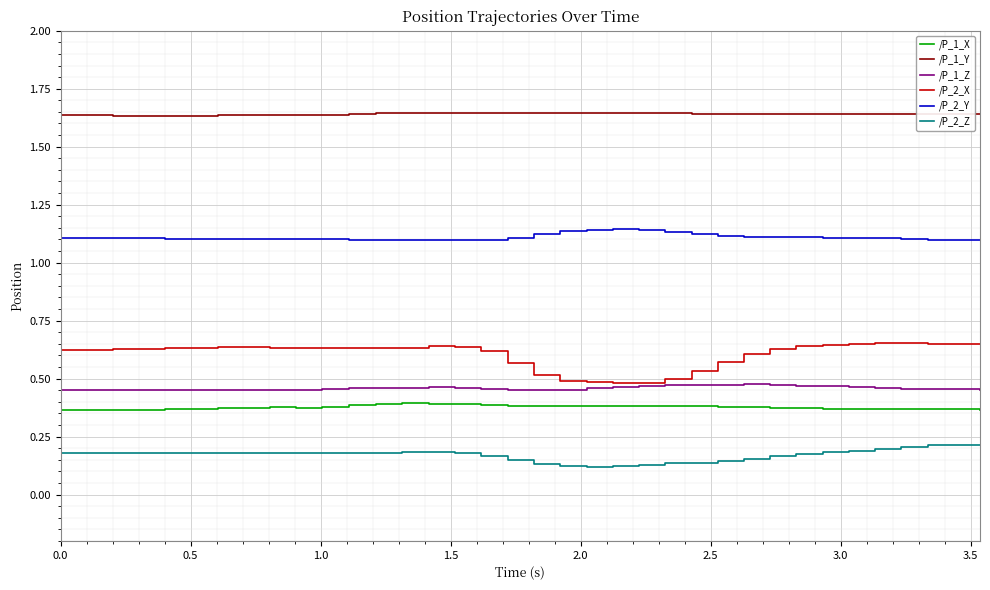

Which series has the widest spread of values?

/P_2_X